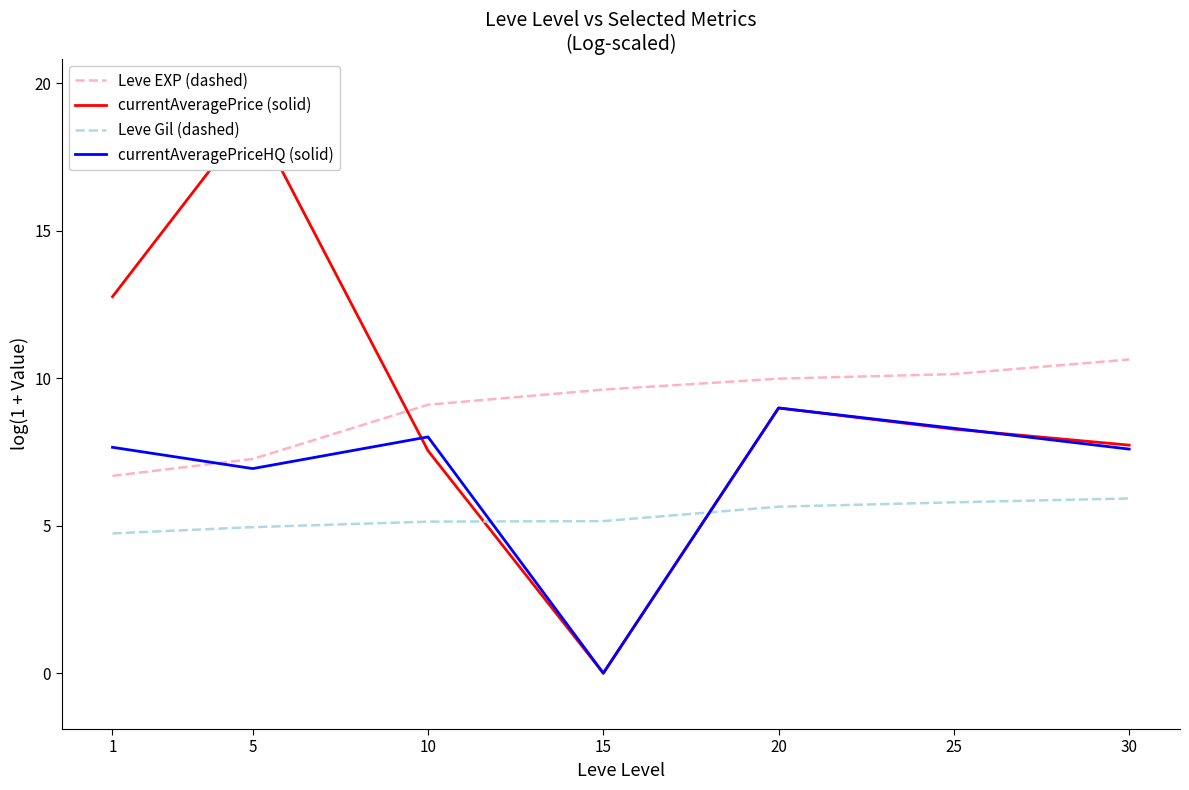

At which category does the chart reach its peak across all series?

5